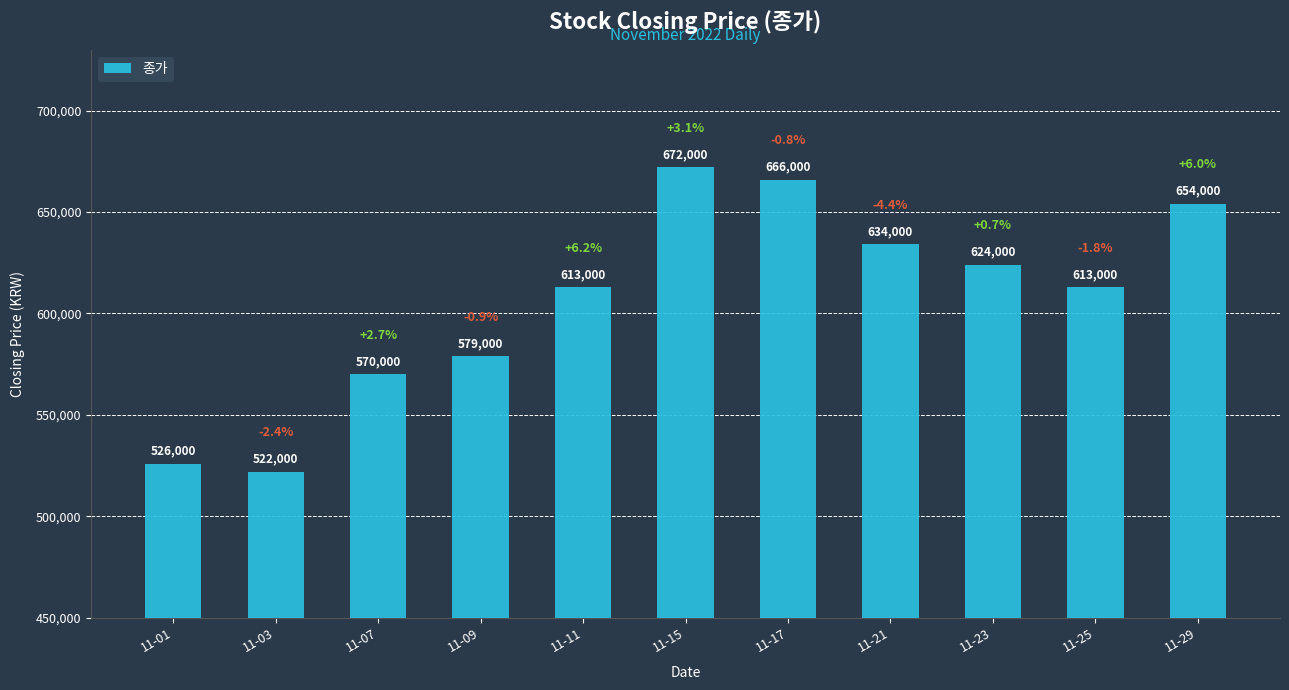

Reading left to right, transcribe all the data shown in this chart.

526000	522000	570000	579000	613000	672000	666000	634000	624000	613000	654000